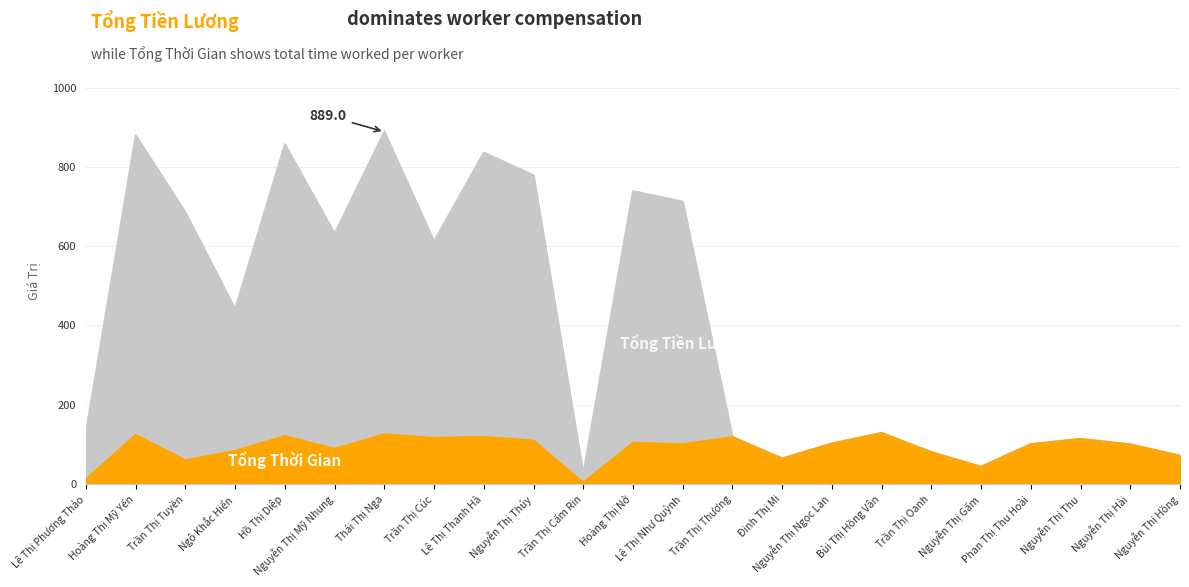

At which category does Tổng Tiền Lương reach its first local valley?

Ngô Khắc Hiển